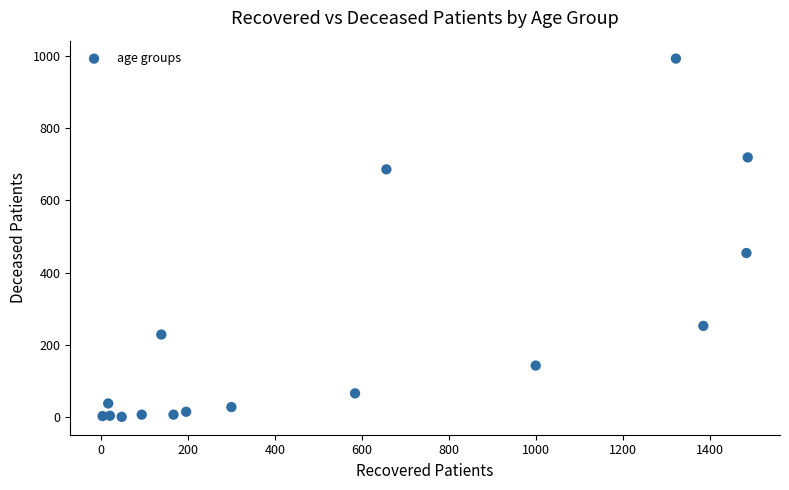

What is the range of Y values (max minus min)?

993